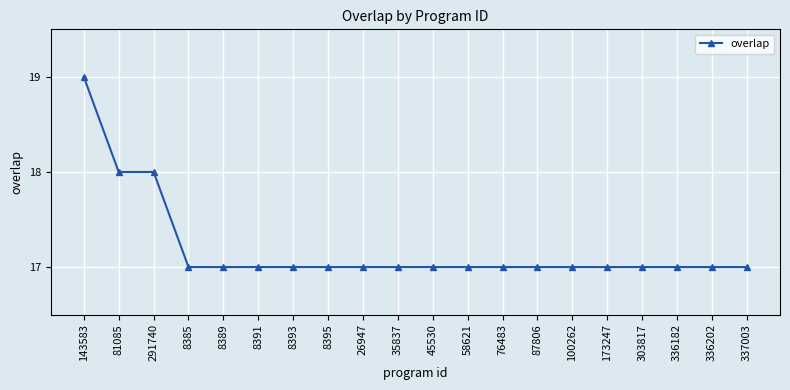

The chart shows a value of 9 at 8393. True or false?

False